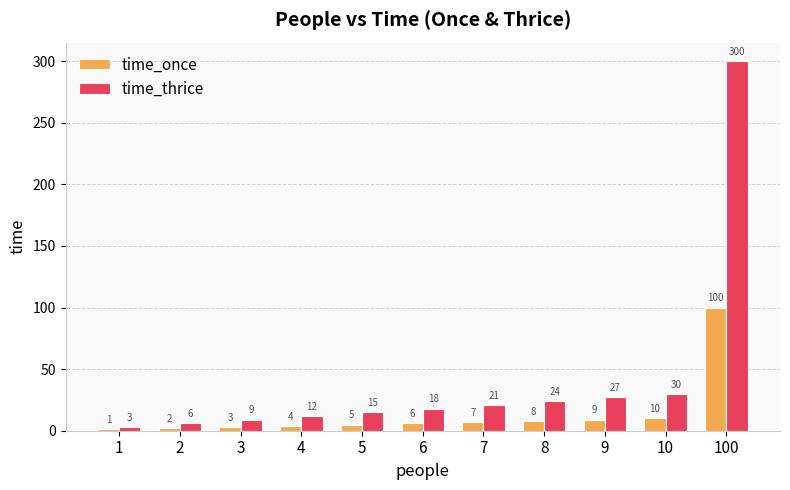

What is the lowest value of the time_thrice series?

3